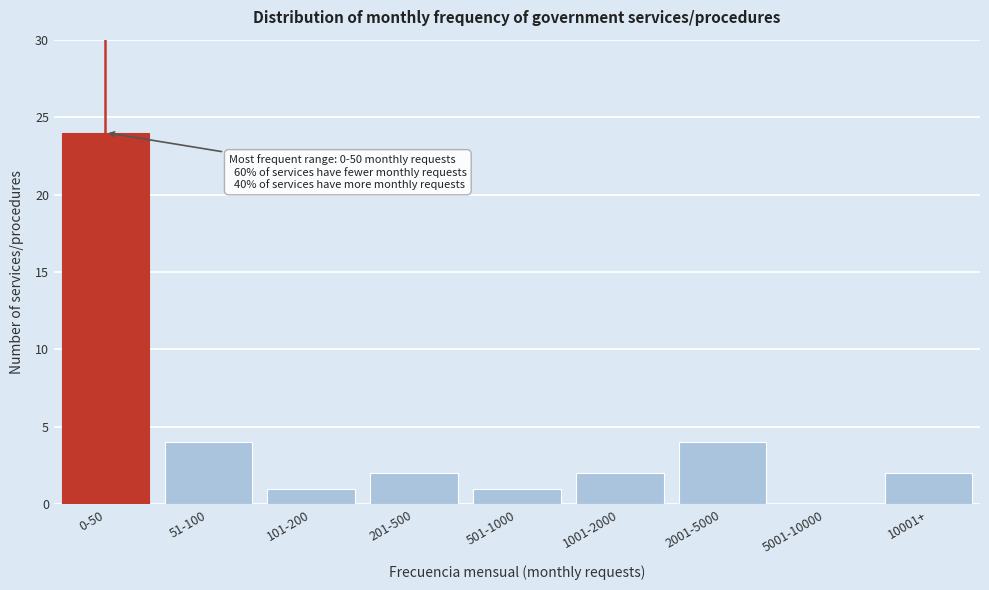

Reading left to right, what are all the values shown in this chart?

0-50=24	51-100=4	101-200=1	201-500=2	501-1000=1	1001-2000=2	2001-5000=4	5001-10000=0	10001+=2